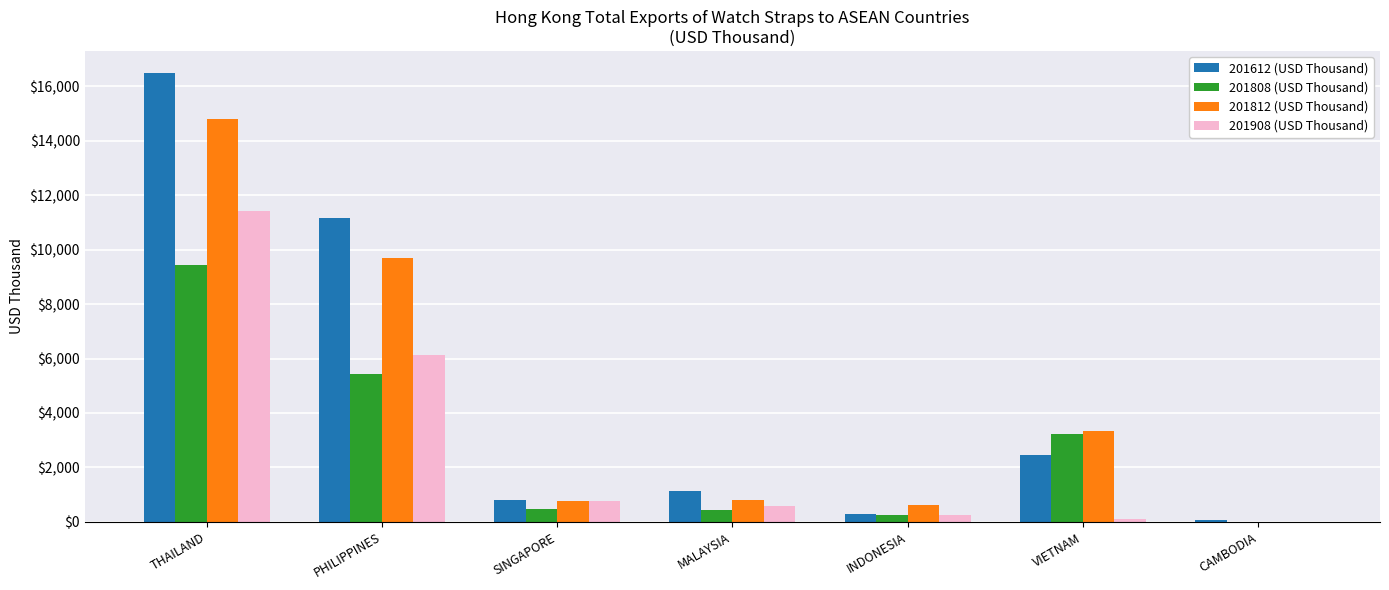

Is the value of 201908 (USD Thousand) at CAMBODIA greater than the value of 201612 (USD Thousand) at THAILAND?

No